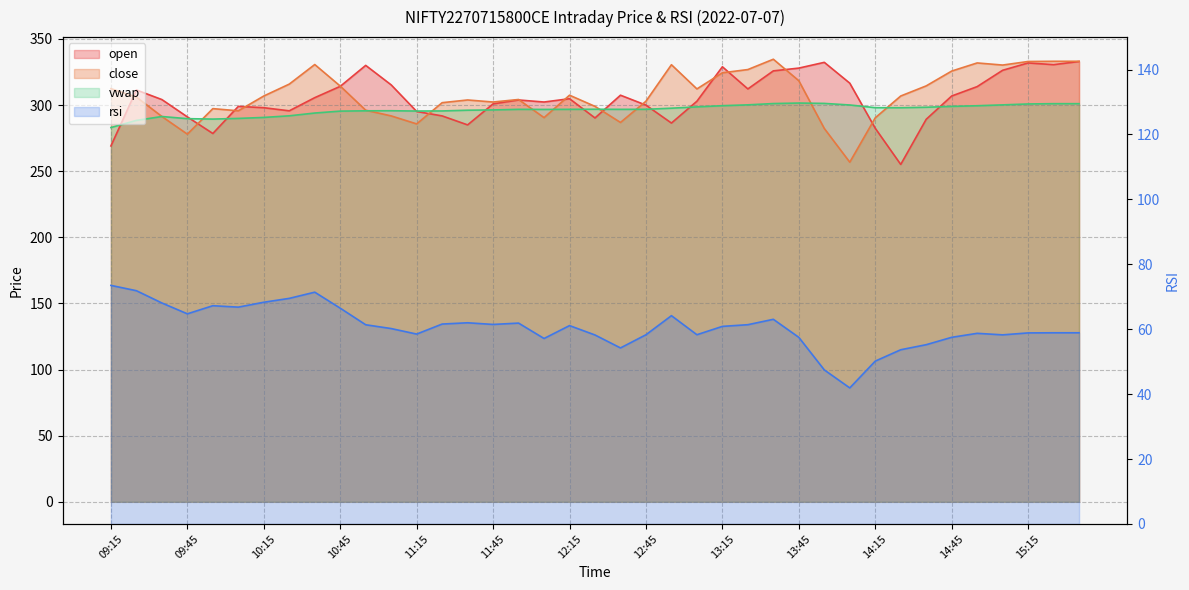

Reading right to left, transcribe all the data shown in this chart.

open: 15:25=332.9	15:25=330.6	15:15=331.9	15:05=326.3	14:55=313.9	14:45=306.9	14:35=289.2	14:25=255.1	14:15=282.4	14:05=316.6	13:55=332.3	13:45=327.9	13:35=325.9	13:25=312.2	13:15=328.9	13:05=302.9	12:55=286.4	12:45=299.9	12:35=307.4	12:25=290.2	12:15=304.8	12:05=302.3	11:55=303.9	11:45=300.9	11:35=285.0	11:25=291.8	11:15=295.1	11:05=315.2	10:55=330.0	10:45=314.1	10:35=305.6	10:25=295.6	10:15=298.0	10:05=299.0	09:55=278.5	09:45=291.1	09:35=304.1	09:25=311.4	09:15=269.1
close: 15:25=333.1	15:25=333.1	15:15=332.9	15:05=330.2	14:55=331.9	14:45=325.7	14:35=314.5	14:25=306.9	14:15=290.4	14:05=256.8	13:55=282.3	13:45=318.4	13:35=334.6	13:25=326.9	13:15=324.4	13:05=312.2	12:55=330.5	12:45=302.9	12:35=286.9	12:25=299.0	12:15=307.4	12:05=290.5	11:55=304.2	11:45=302.3	11:35=303.9	11:25=301.8	11:15=285.8	11:05=291.8	10:55=296.1	10:45=314.4	10:35=330.6	10:25=315.9	10:15=306.9	10:05=295.6	09:55=297.3	09:45=278.0	09:35=291.4	09:25=306.1	09:15=312.4
rsi: 15:25=58.9	15:25=58.9	15:15=58.9	15:05=58.3	14:55=58.7	14:45=57.5	14:35=55.2	14:25=53.7	14:15=50.2	14:05=41.9	13:55=47.5	13:45=57.5	13:35=63.0	13:25=61.4	13:15=60.9	13:05=58.3	12:55=64.2	12:45=58.3	12:35=54.2	12:25=58.2	12:15=61.1	12:05=57.1	11:55=61.9	11:45=61.5	11:35=62.0	11:25=61.6	11:15=58.5	11:05=60.2	10:55=61.4	10:45=66.5	10:35=71.4	10:25=69.5	10:15=68.3	10:05=66.8	09:55=67.2	09:45=64.7	09:35=68.1	09:25=71.9	09:15=73.5
vwap: 15:25=301.1	15:25=301.1	15:15=300.8	15:05=300.1	14:55=299.5	14:45=299.0	14:35=298.3	14:25=298.0	14:15=298.0	14:05=300.1	13:55=301.2	13:45=301.5	13:35=301.1	13:25=300.2	13:15=299.5	13:05=298.6	12:55=297.6	12:45=296.8	12:35=296.8	12:25=296.8	12:15=296.8	12:05=296.7	11:55=296.8	11:45=296.3	11:35=296.1	11:25=295.6	11:15=295.5	11:05=295.7	10:55=295.6	10:45=295.4	10:35=294.0	10:25=291.9	10:15=290.6	10:05=289.9	09:55=289.4	09:45=289.7	09:35=291.3	09:25=288.4	09:15=283.0